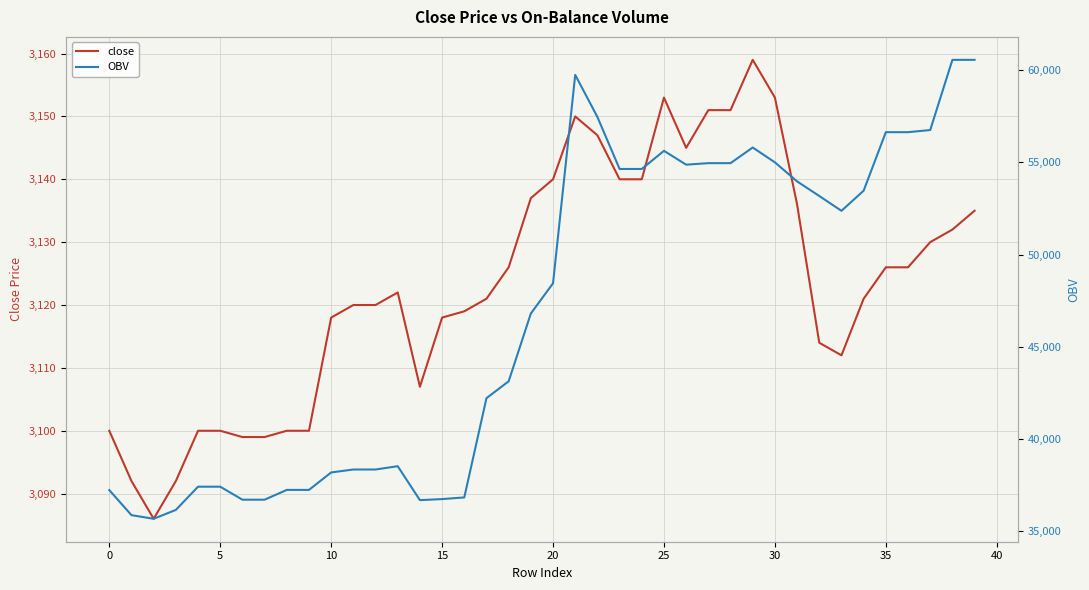

Is it true that close equals 3126 at 35?

True